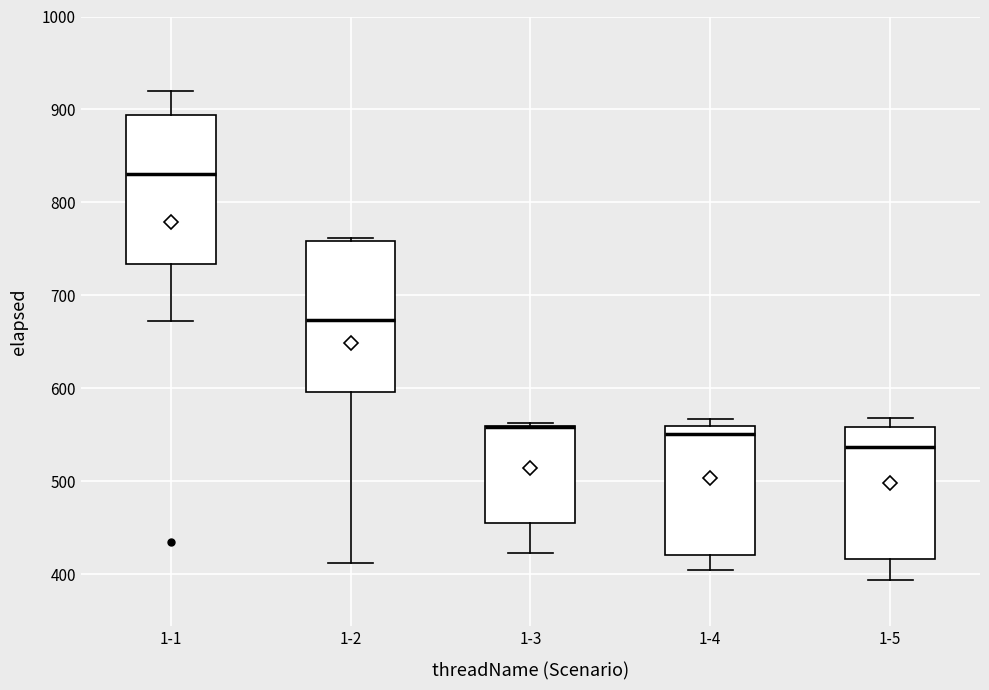

Reading left to right, read every box against the y-axis: the position of its median line, the range the box covers, and the ends of its whiskers. The values are not printed on the chart, so give them approximately, as read against the axis.

1-1: median 830, box 730 to 890, whiskers 670 to 920
1-2: median 670, box 600 to 760, whiskers 410 to 760 (just above the box's upper edge)
1-3: median 560 (drawn on the box's upper edge), box 450 to 560, whiskers 420 to 560
1-4: median 550, box 420 to 560, whiskers 400 to 570
1-5: median 540, box 420 to 560, whiskers 390 to 570